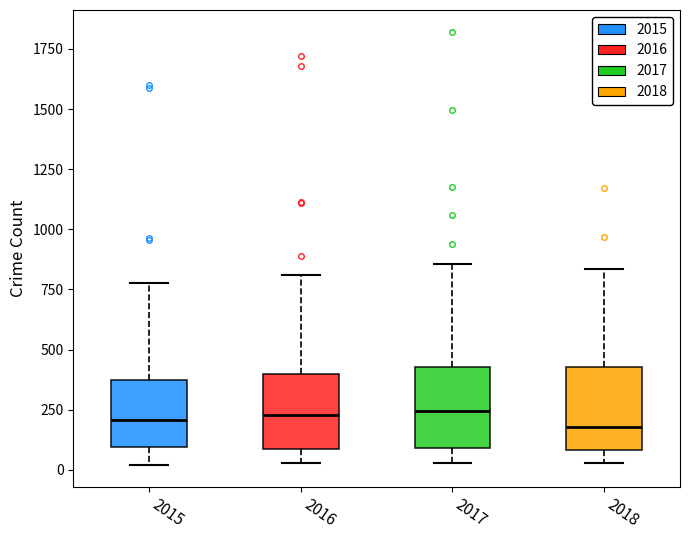

Where is the upper edge of the box at x = 2018 on the y-axis? The values are not printed on the chart, so give them approximately, as read against the axis.

450